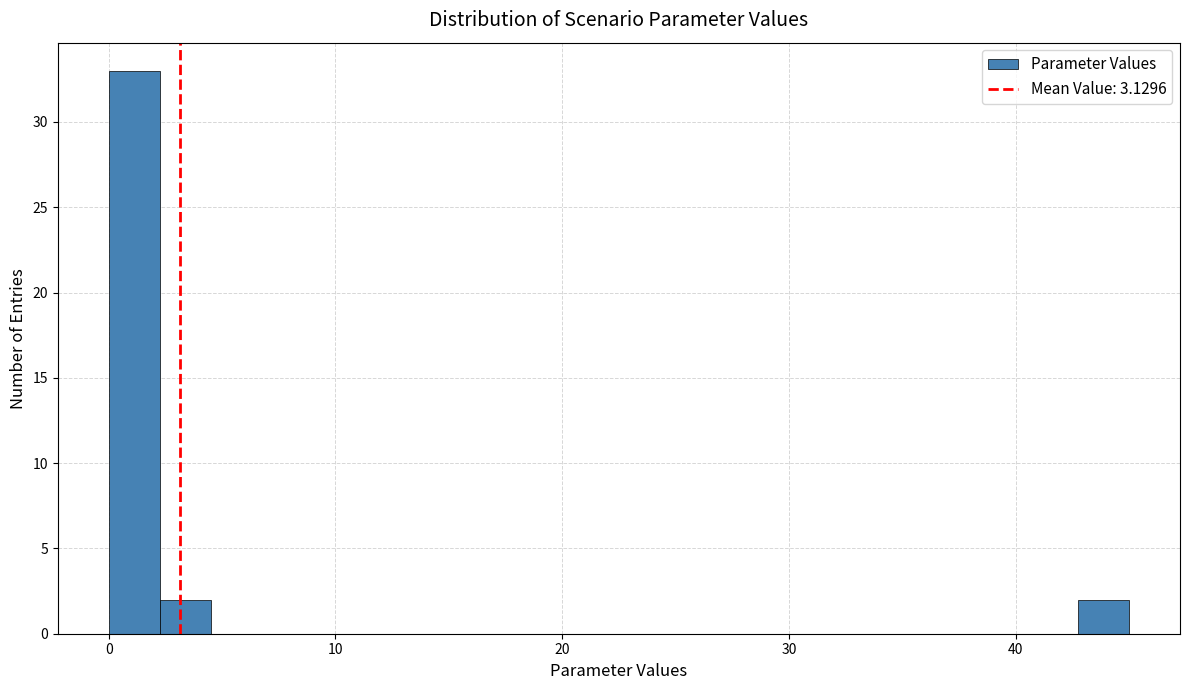

Around what value on the x-axis is the tallest bar? Give the approximate position of its centre, as read against the axis.

1